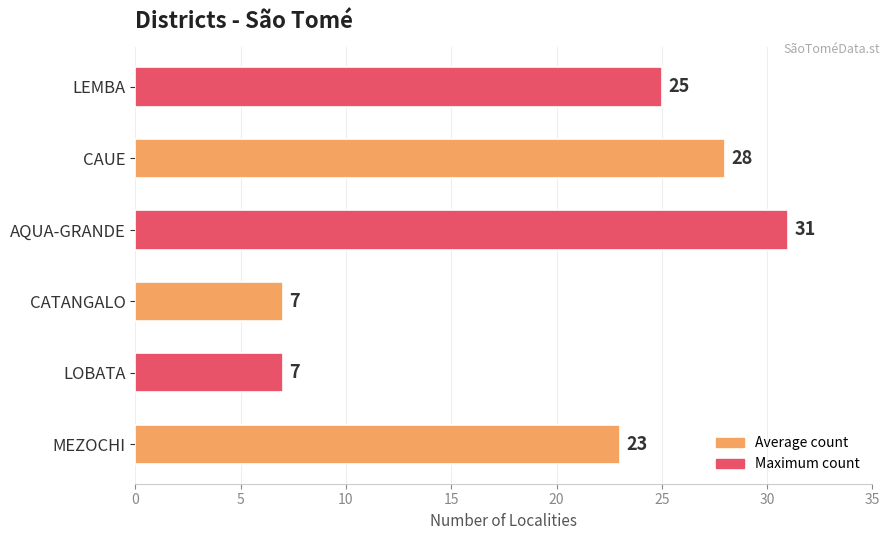

What is the greatest value displayed?

31